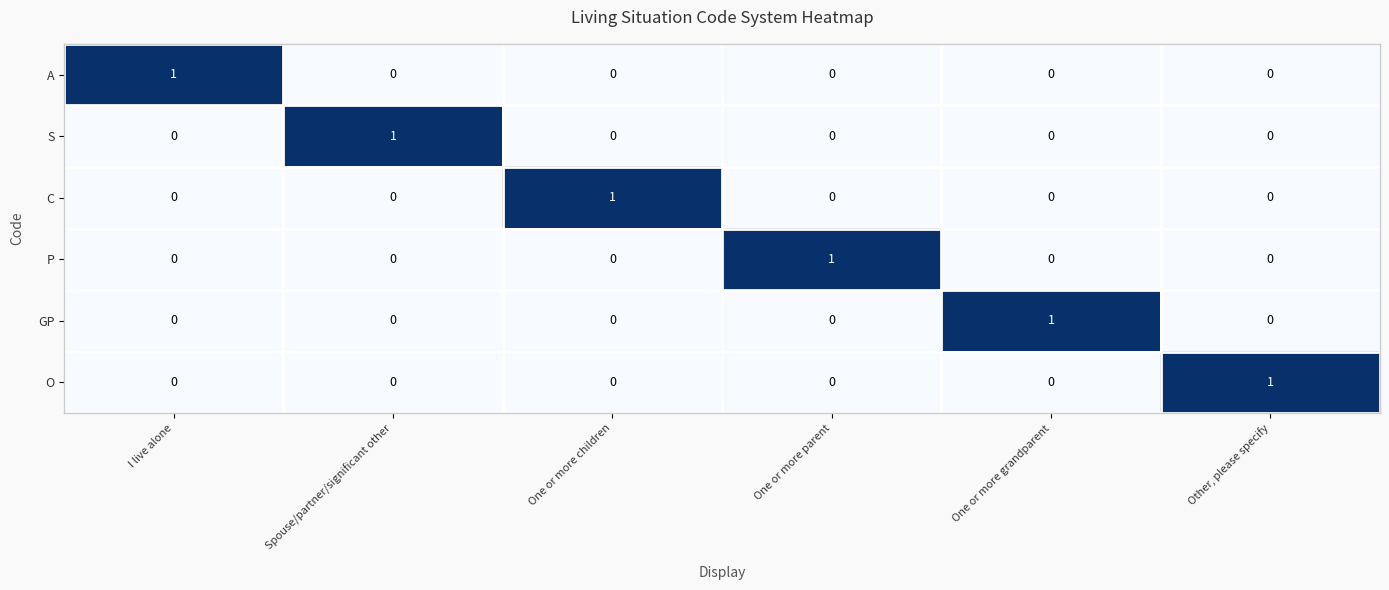

At which label does C reach its peak?

One or more children